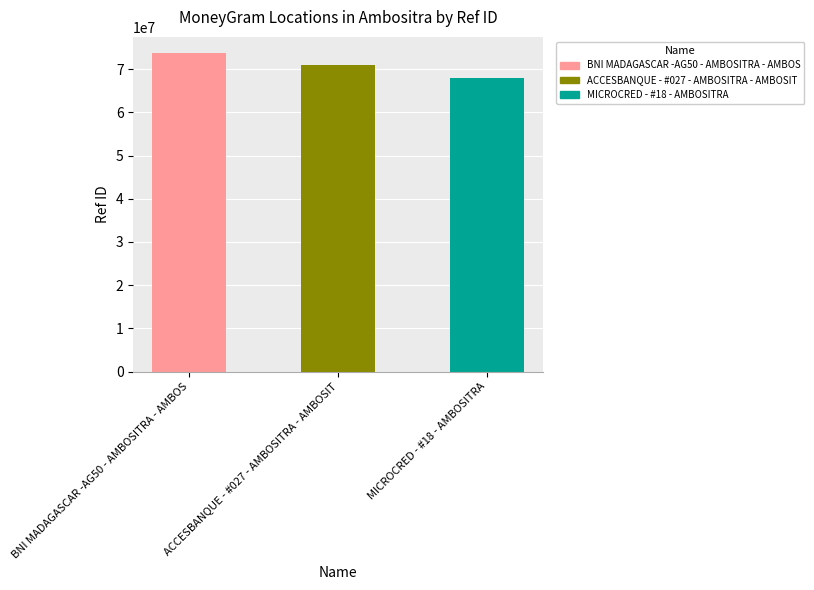

What is the average value?

70862063